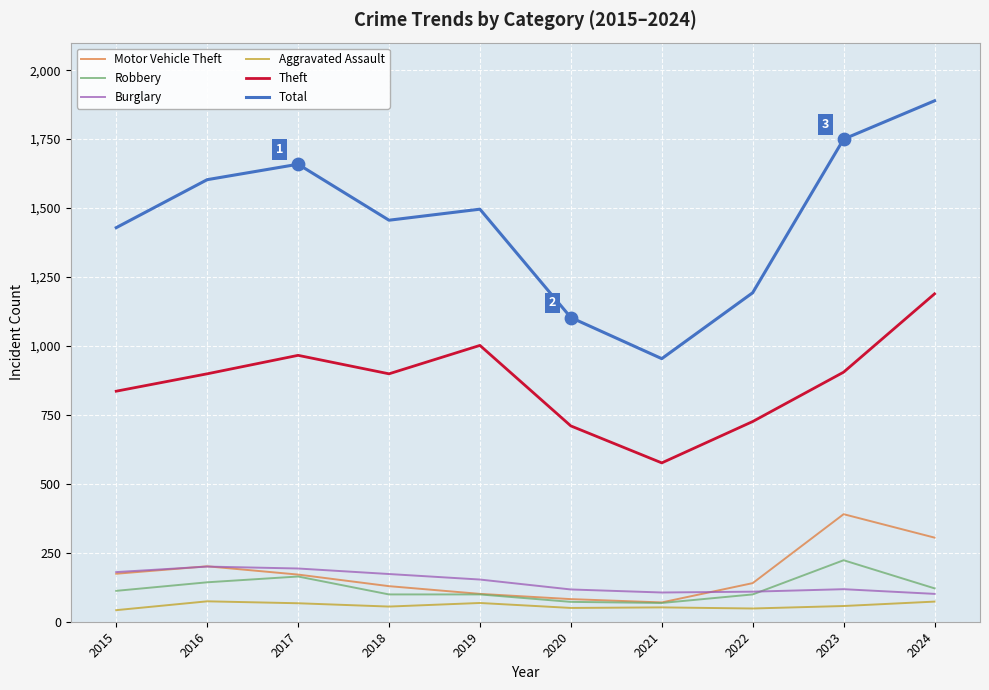

What is the spread (max minus min) of values at 2021?

902